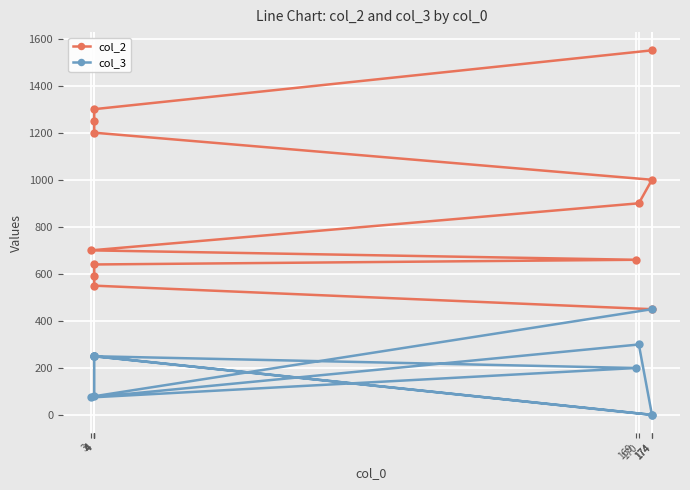

What is the lowest value of the col_2 series?

450